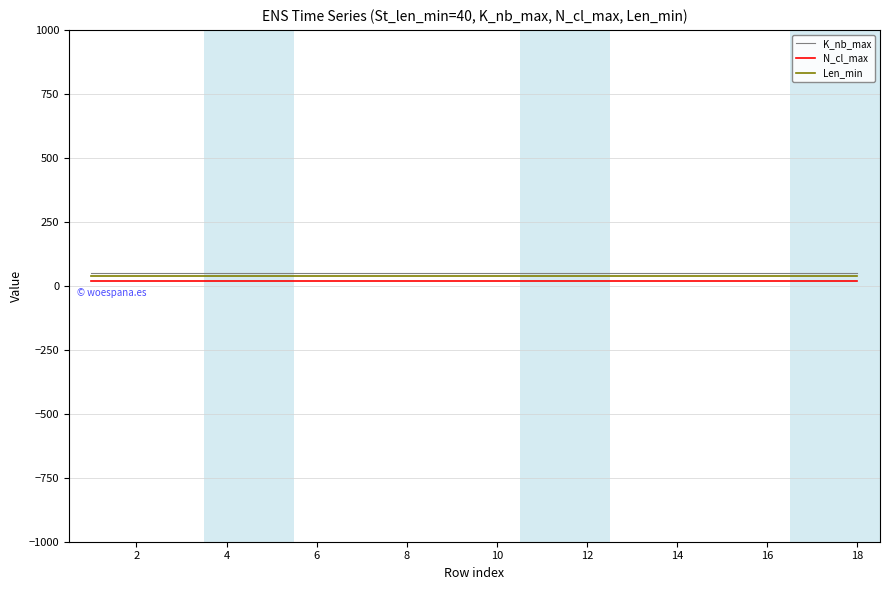

True or false: Len_min and K_nb_max cross at least once.

False